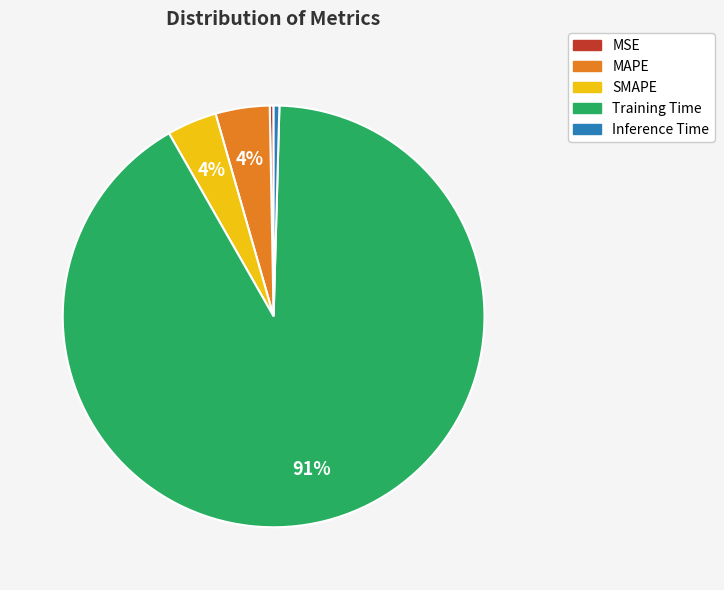

Which has a higher value, SMAPE or Inference Time?

SMAPE